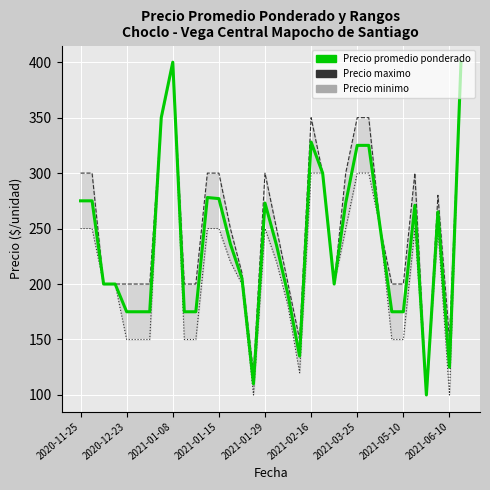

Is it true that Precio minimo equals 502 at 21?

False